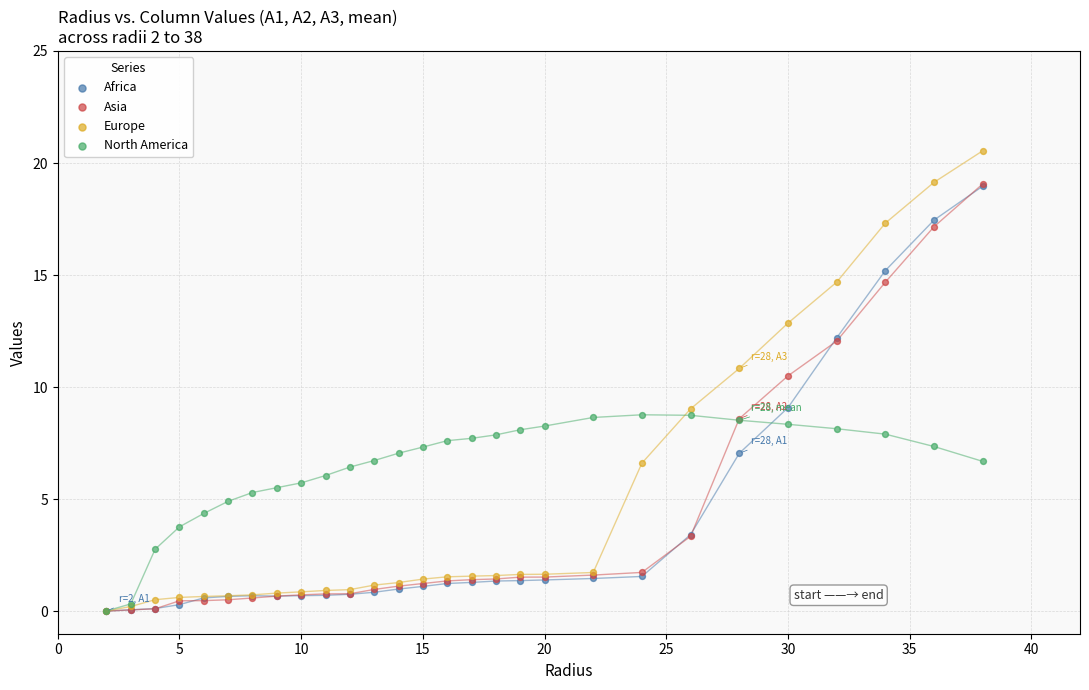

Across all series, what Y value is closest to 10?

10.5